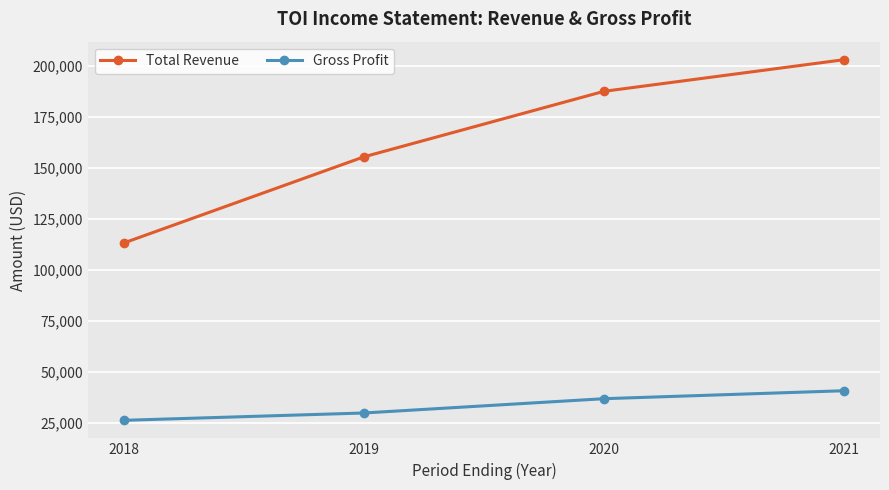

What is the difference between the highest and lowest values at 2020?

150600